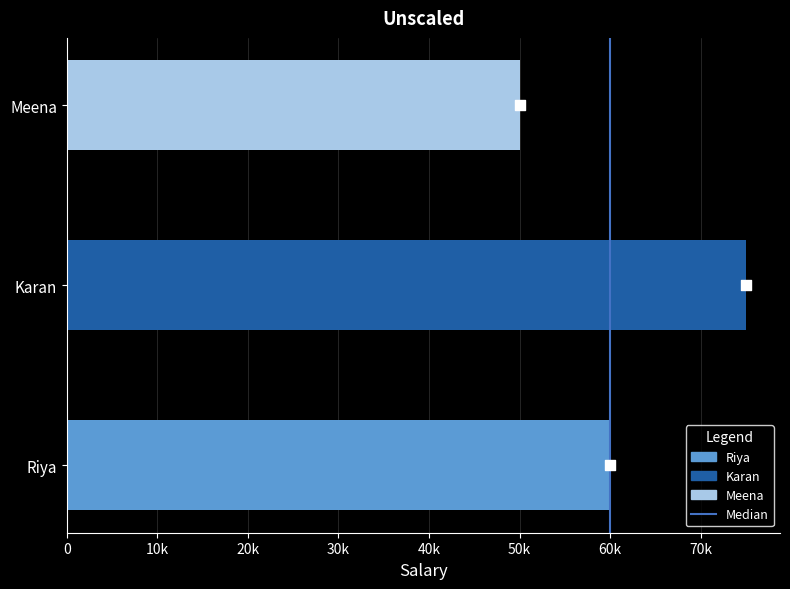

What is the change in value from Riya to Karan?

+15000